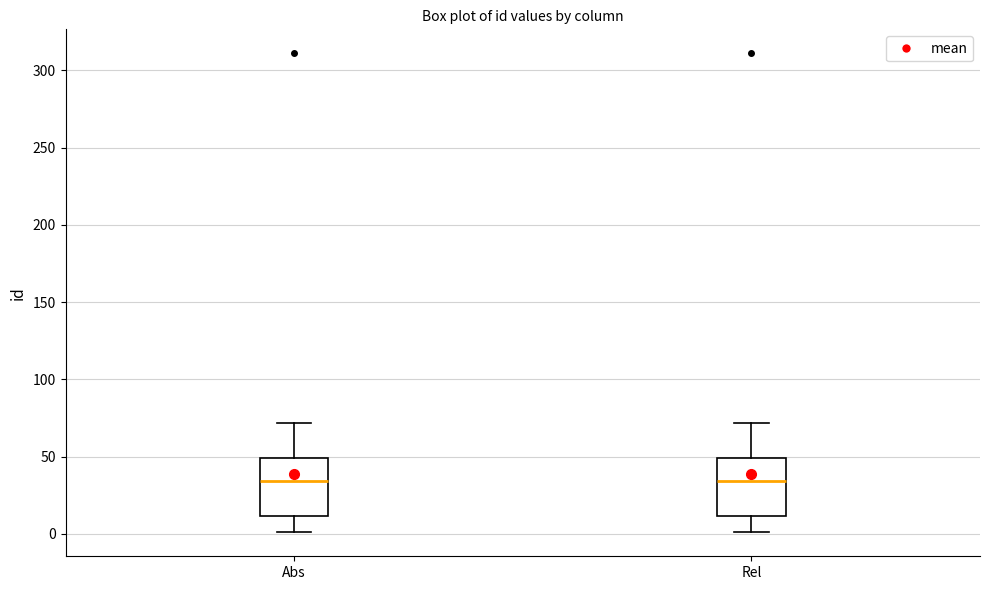

Reading left to right, transcribe this box plot: for each box, give where its median line is, the range the box spans, and where its two whiskers end, as read against the y-axis. The values are not printed on the chart, so give them approximately, as read against the axis.

Abs: median 35, box 10 to 50, whiskers 0 to 70
Rel: median 35, box 10 to 50, whiskers 0 to 70